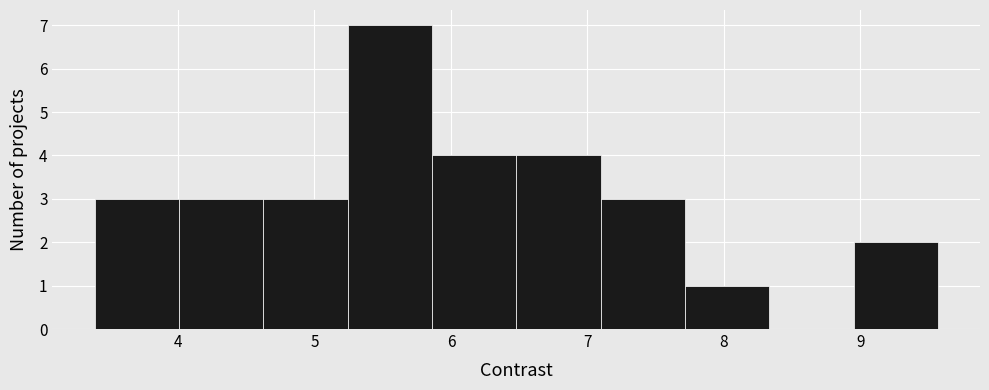

Reading left to right, list every bar in this chart as the range it spans on the x-axis followed by its height. Neither the bar edges nor the heights are printed on the chart, so give them approximately, as read against the axes.

3.4 to 4.0: 3
4.0 to 4.6: 3
4.6 to 5.2: 3
5.2 to 5.9: 7
5.9 to 6.5: 4
6.5 to 7.1: 4
7.1 to 7.7: 3
7.7 to 8.3: 1
8.3 to 8.9: 0
8.9 to 9.6: 2